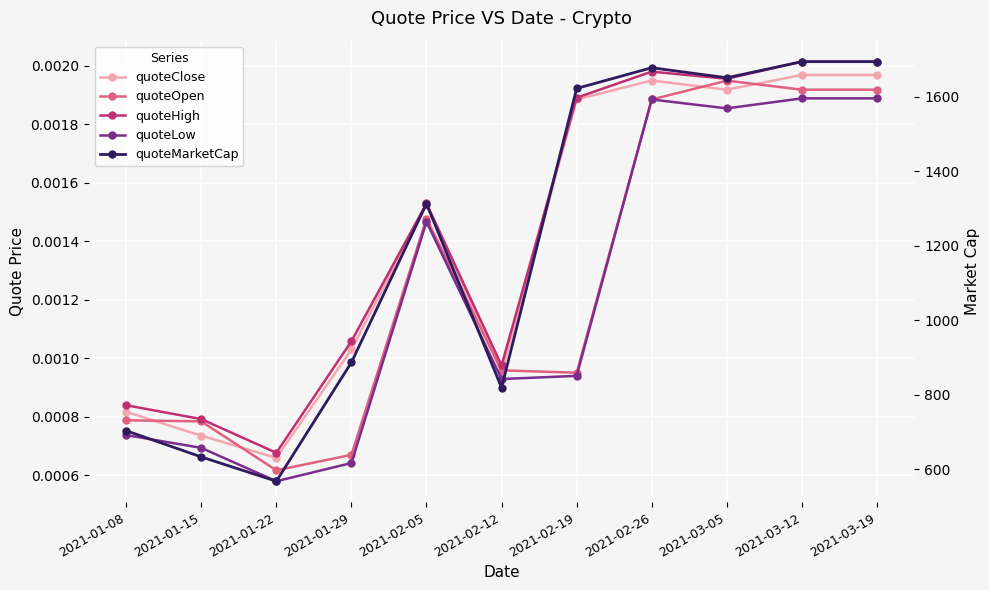

Is this an area chart (filled region under the line)?

No